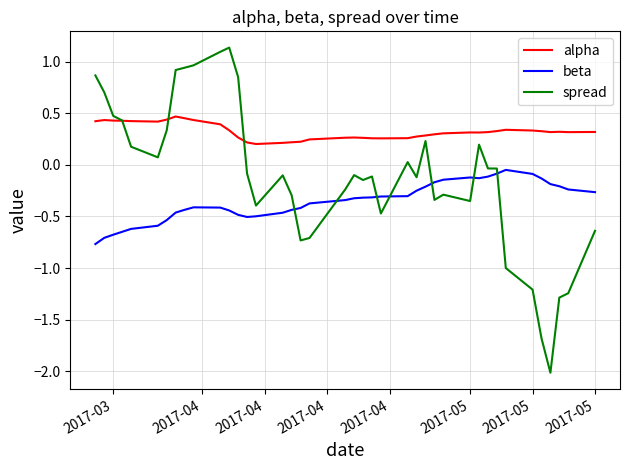

True or false: alpha has more than 1 interior local peaks.

True